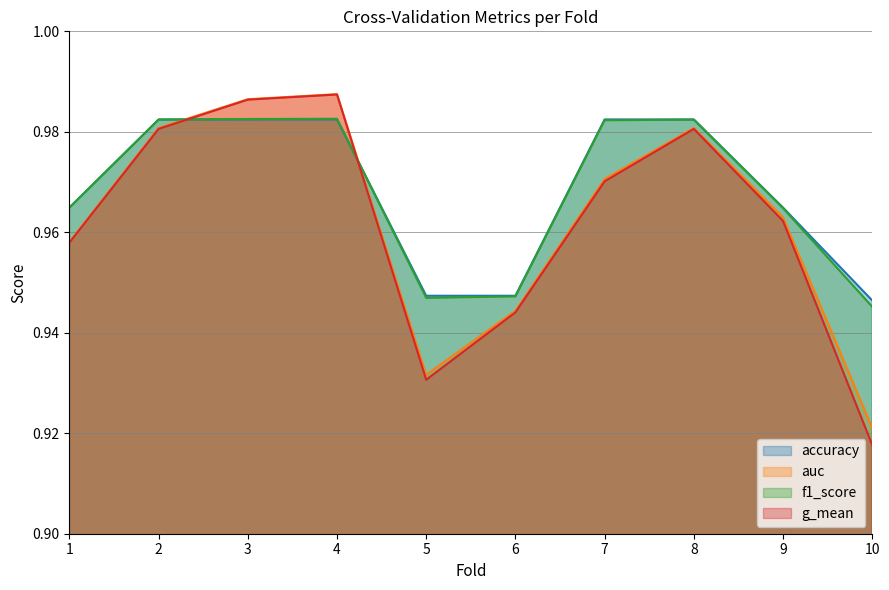

Which category has the highest value in the auc series?

4